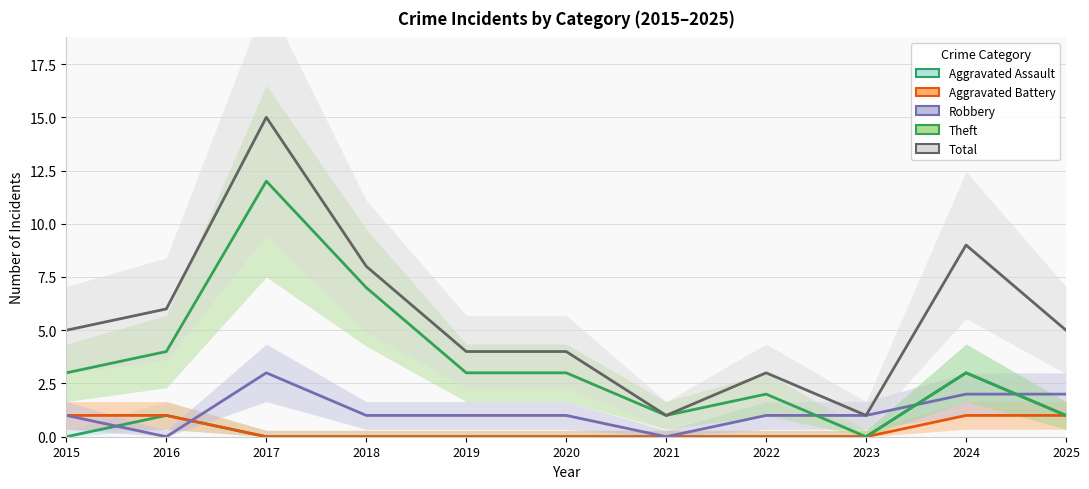

How many lines are shown in the chart?

5